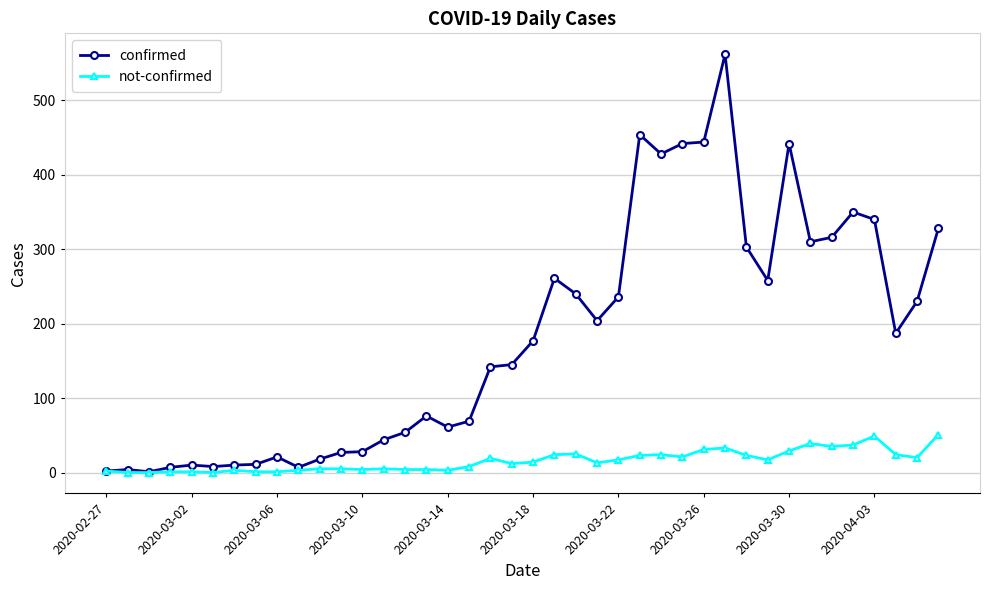

True or false: not-confirmed has more than 0 interior local peaks.

True